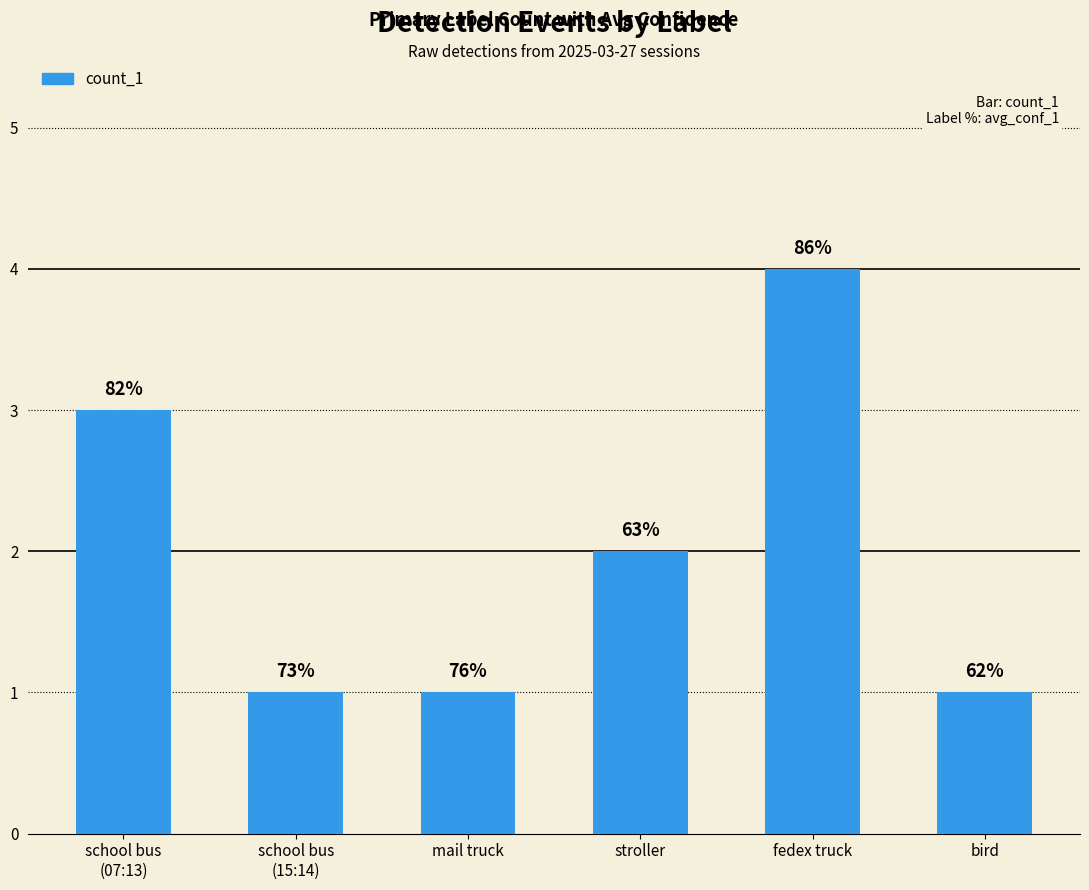

What is the approximate value at bird?

1